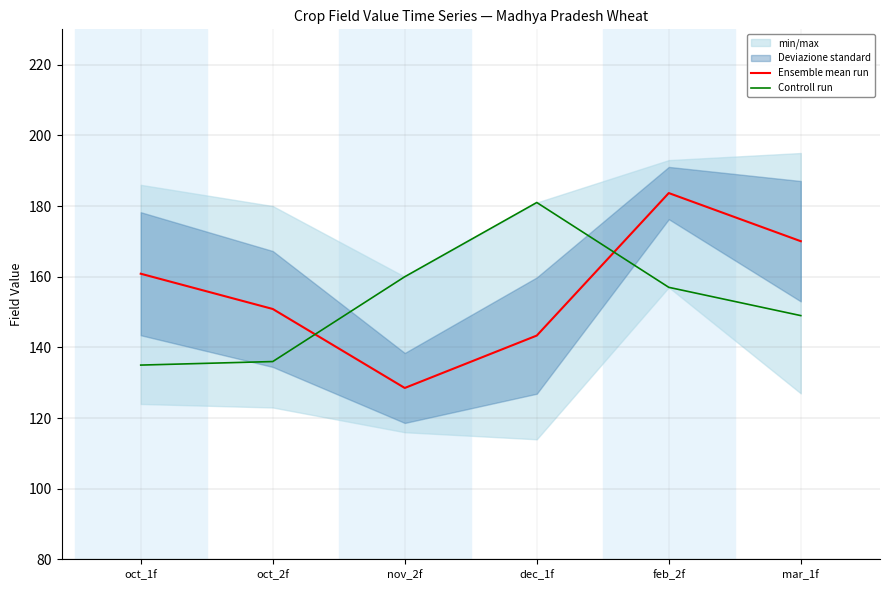

Where does the Ensemble mean run series first go above 160?

oct_1f